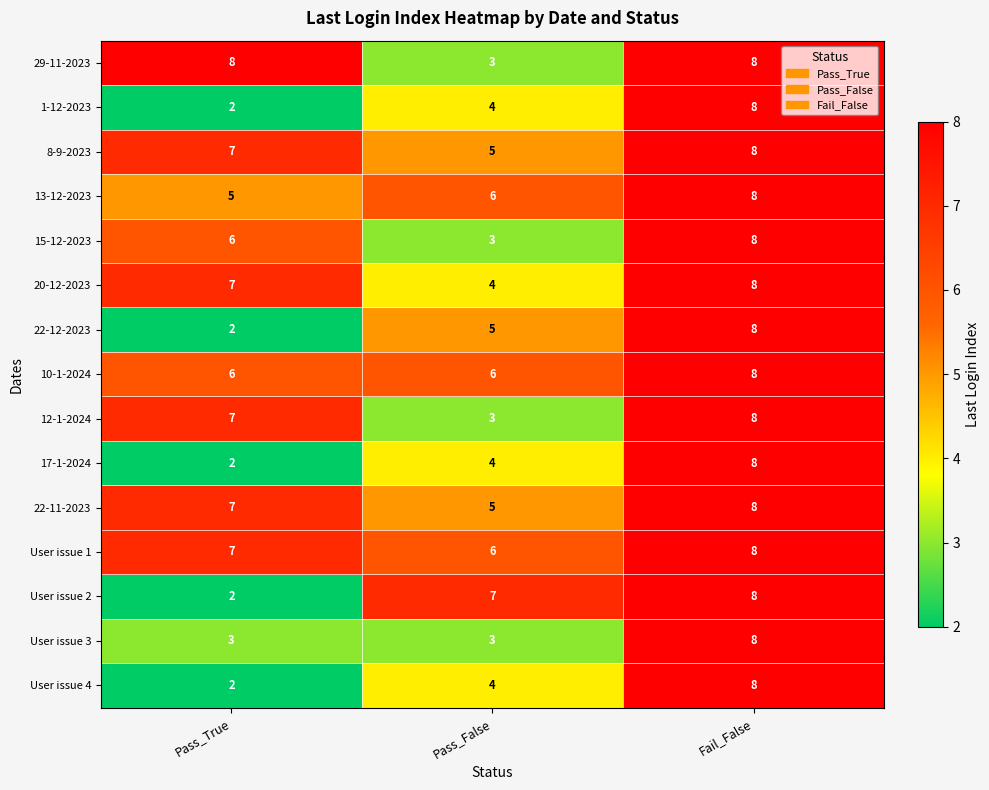

List the labels in order of 22-11-2023 value, smallest first.

Pass_False, Pass_True, Fail_False